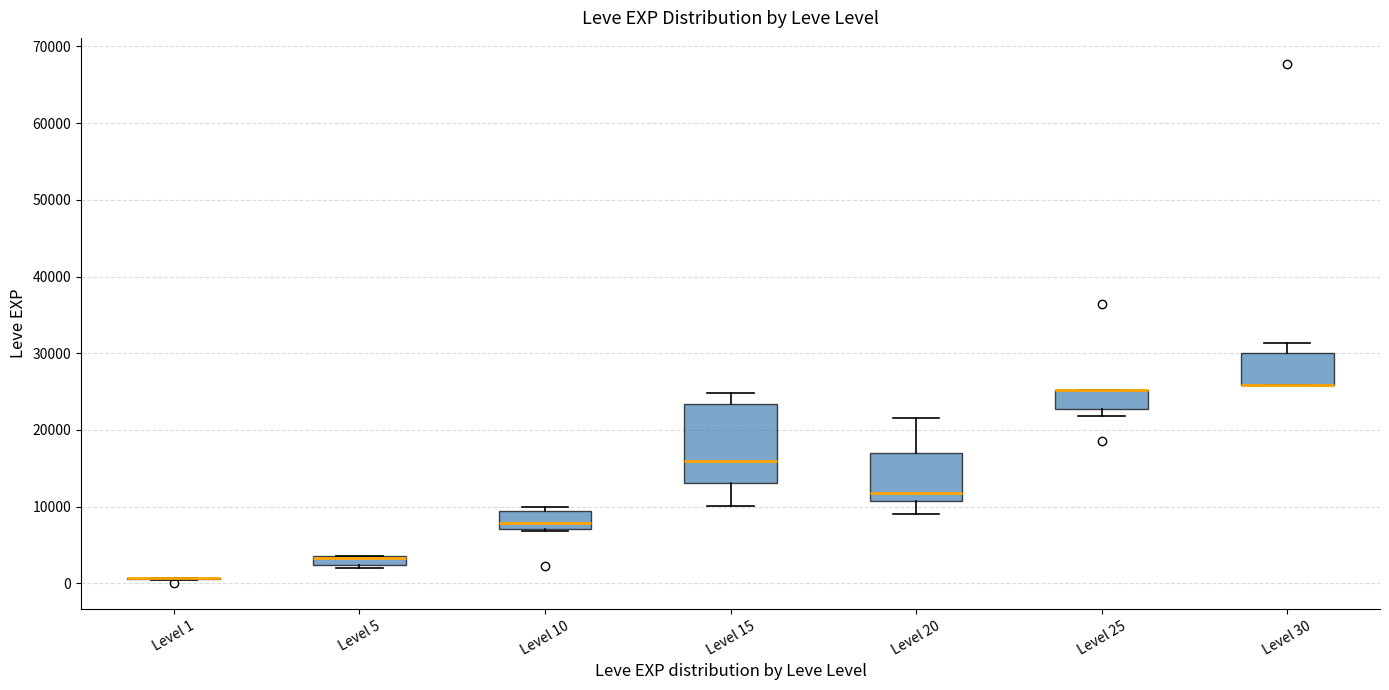

Comparing the boxes themselves (not the whiskers), which one is the tallest?

Level 15